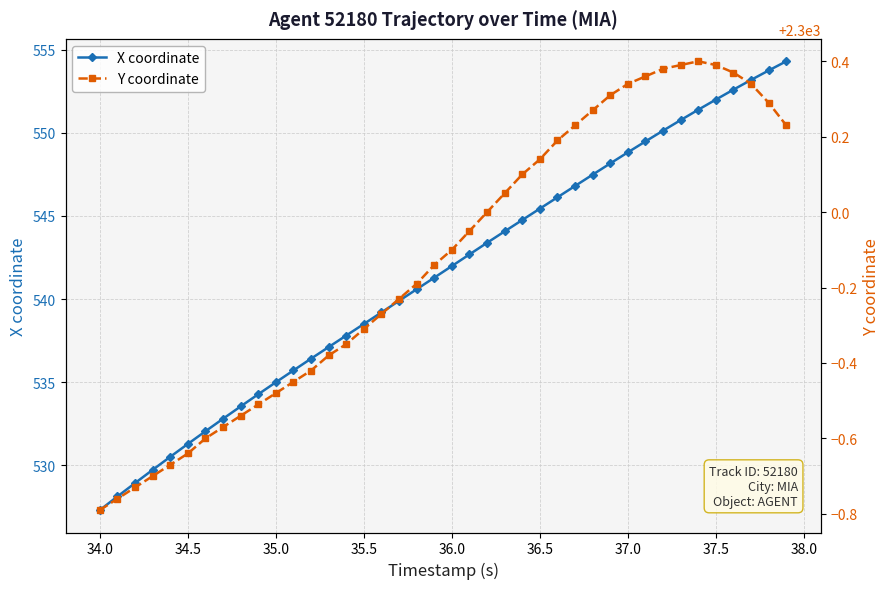

How many data points does each series have?

40